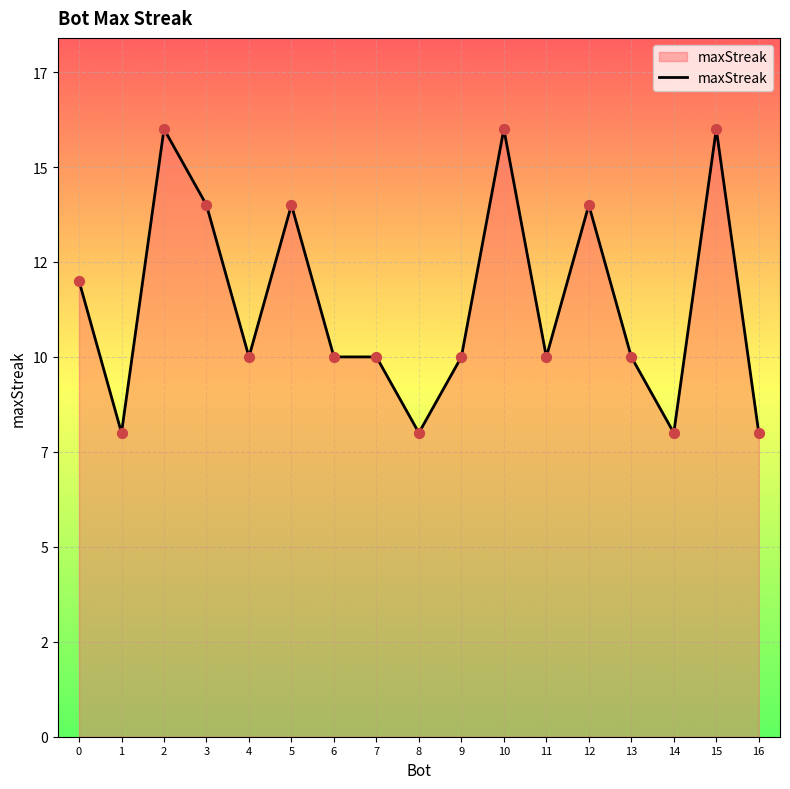

Is this an area chart (filled region under the line)?

Yes